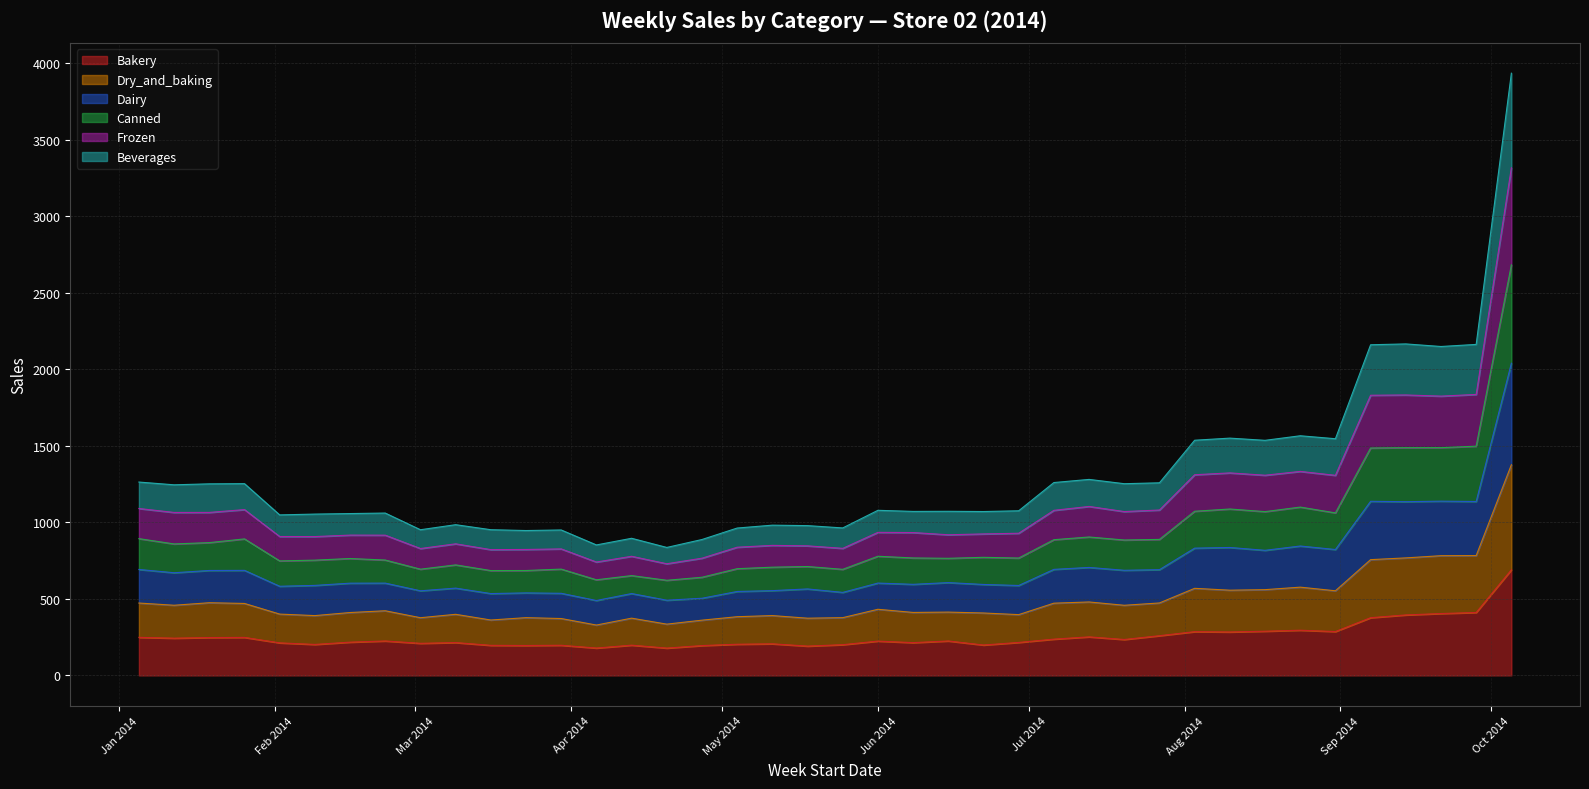

True or false: Dairy and Frozen intersect in this chart.

False